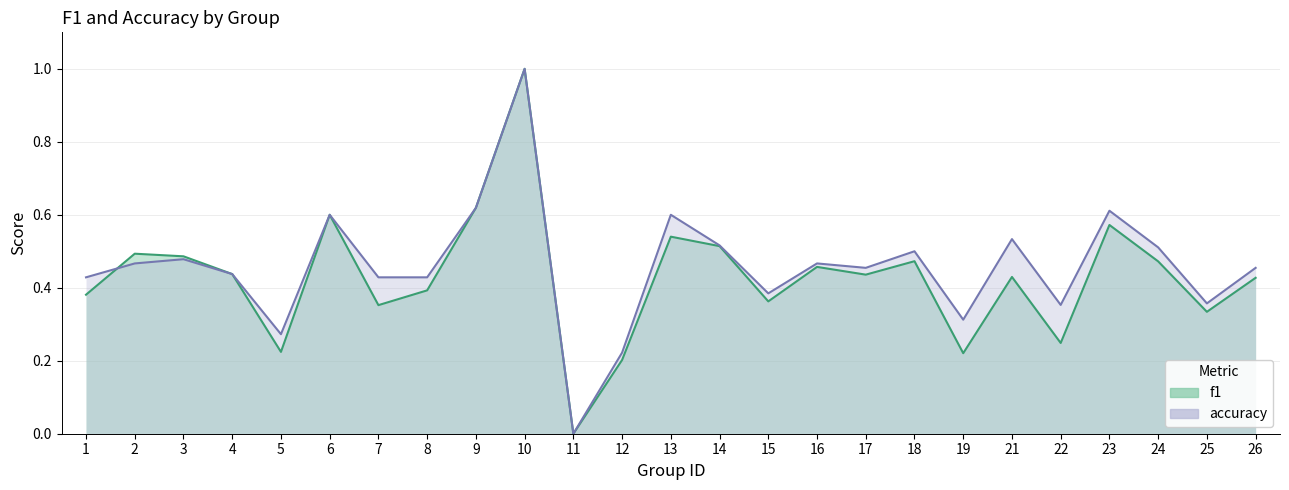

Is the value of f1 at 21 greater than the value of accuracy at 25?

Yes